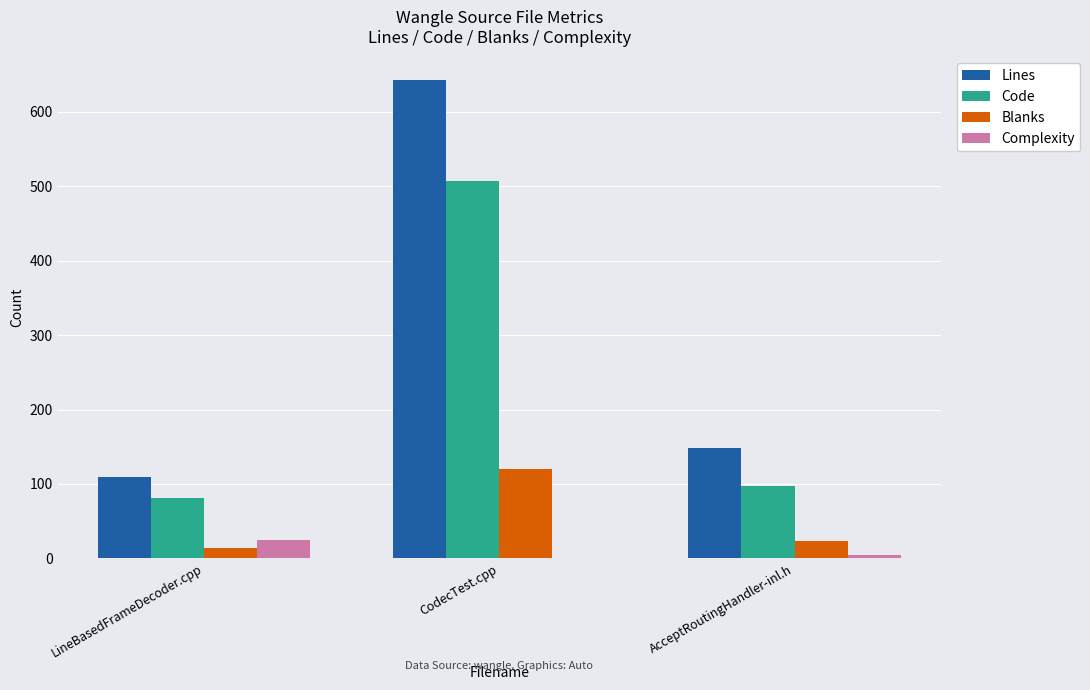

Reading left to right, transcribe all the data shown in this chart.

Lines: 110	642	148
Code: 81	507	97
Blanks: 14	120	23
Complexity: 25	1	5